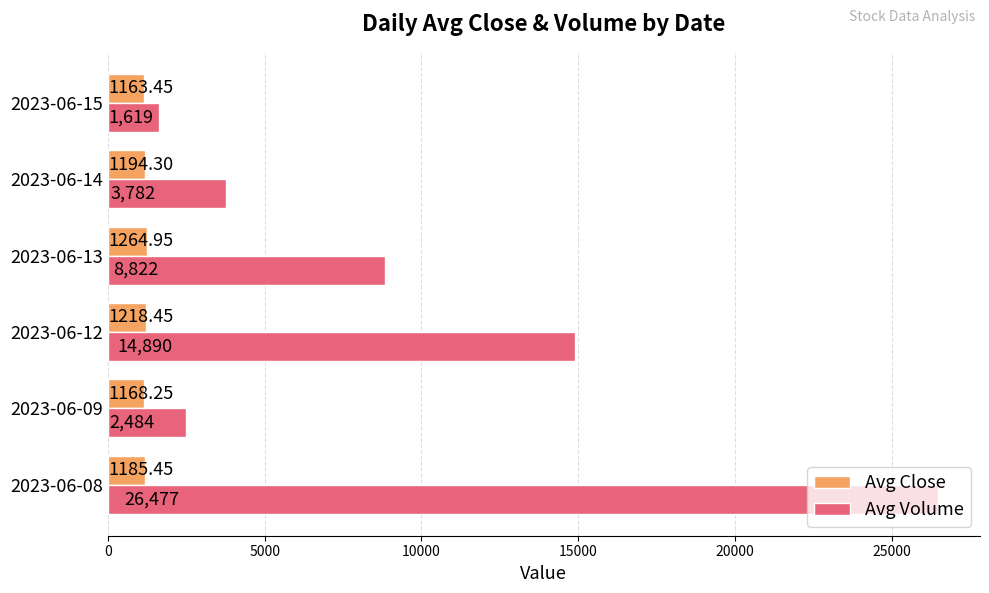

Which series has the widest spread of values?

Avg Volume